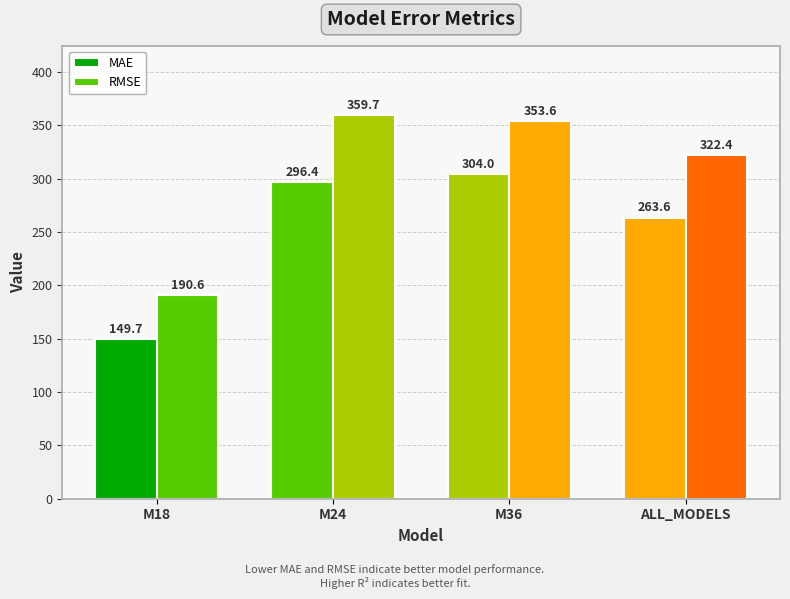

Reading left to right, extract all data points from this chart.

MAE: 149.7	296.4	304.0	263.6
RMSE: 190.6	359.7	353.6	322.4